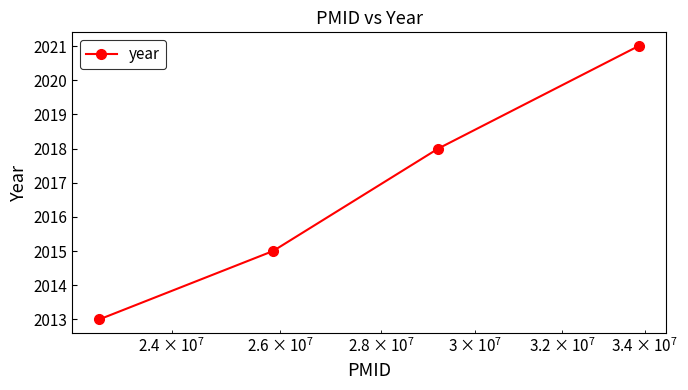

What is the sum of all values?

8067